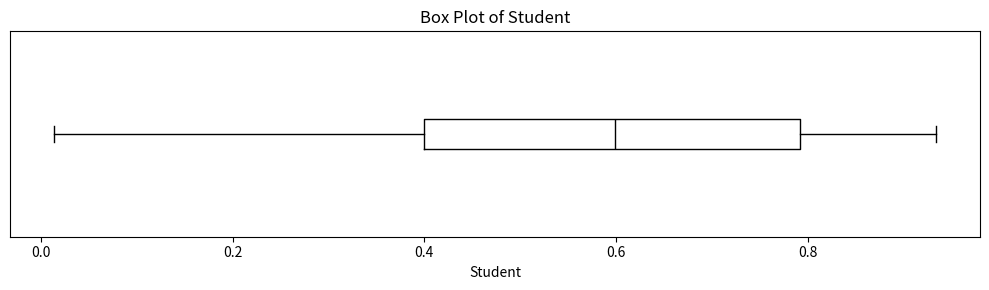

Where is the left edge of the box on the x-axis? The values are not printed on the chart, so give them approximately, as read against the axis.

0.40